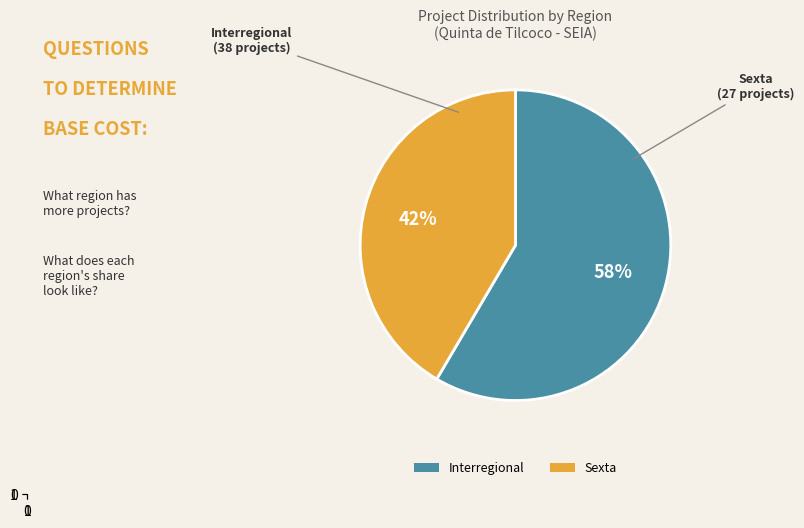

What percentage is the Interregional slice, to the nearest percent?

58%